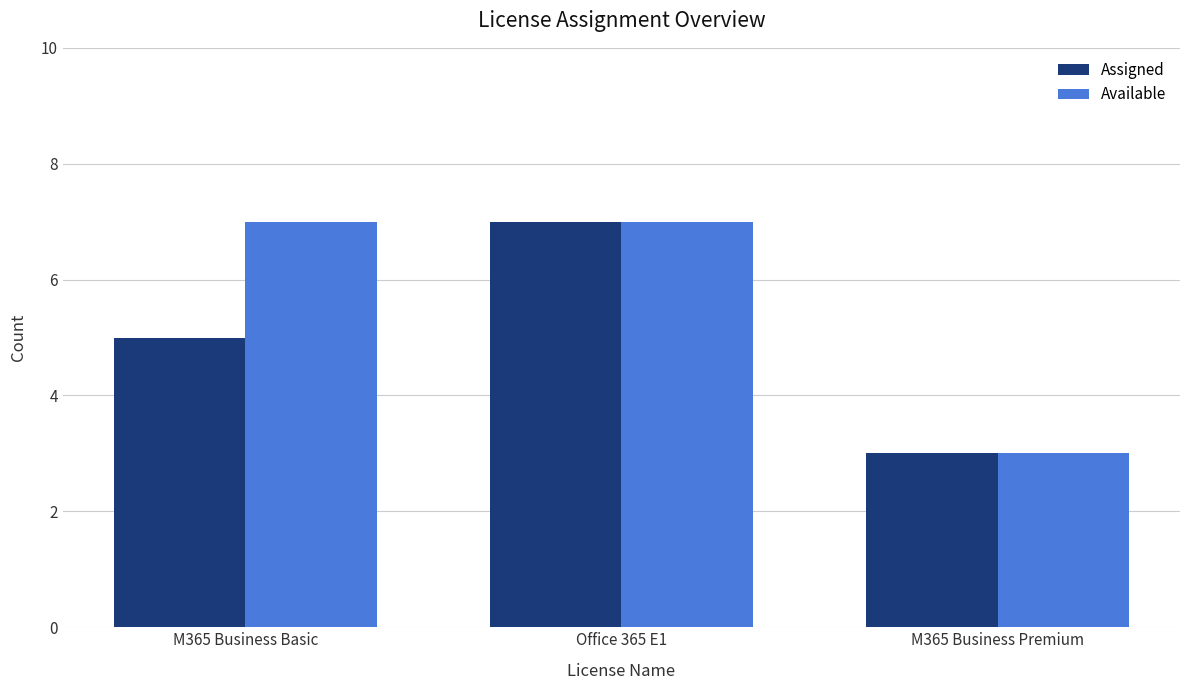

What is the total value across all series at Office 365 E1?

14